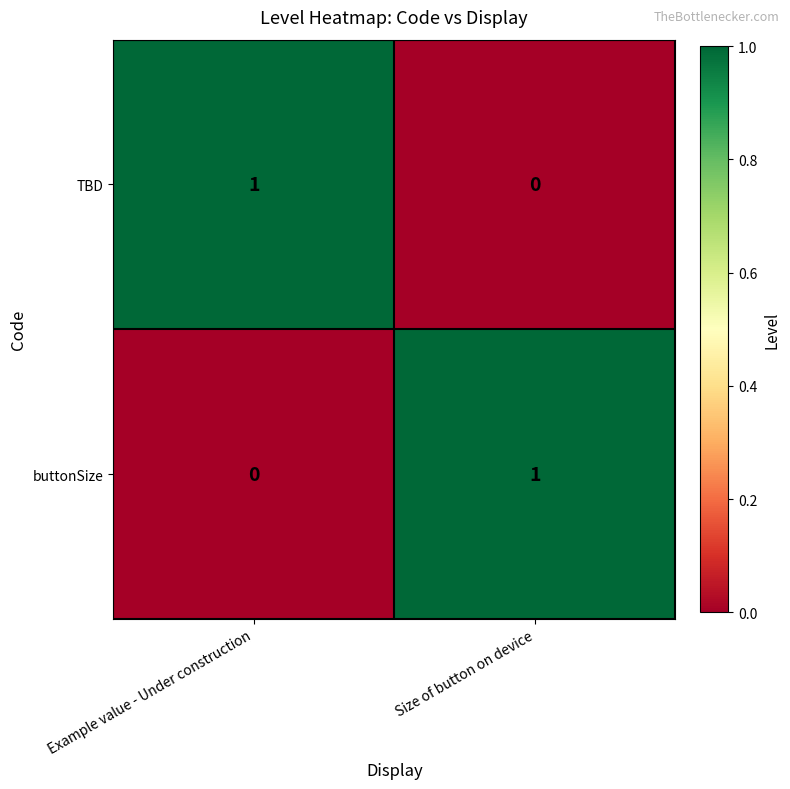

The TBD series shows 0 at Size of button on device. True or false?

True